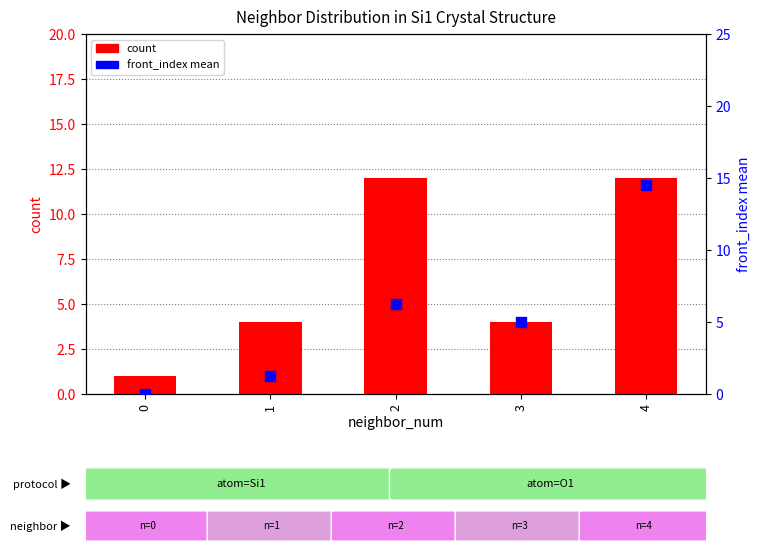

Which series reaches the maximum Y coordinate?

front_index mean